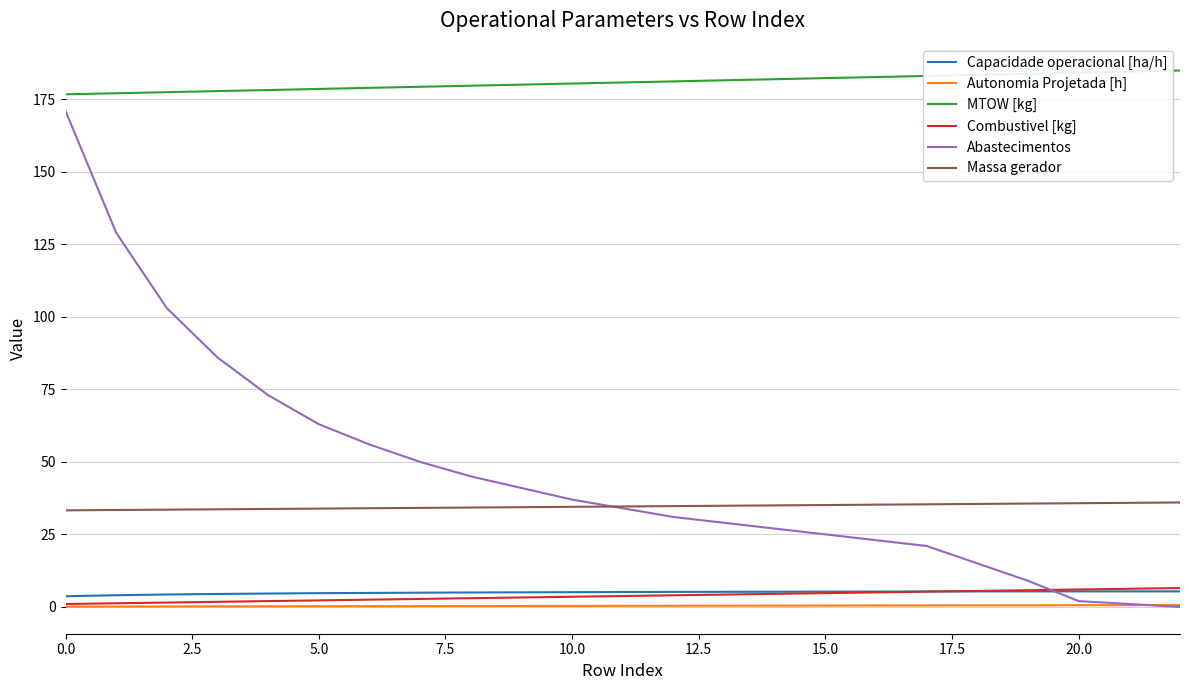

How many lines are shown in the chart?

6